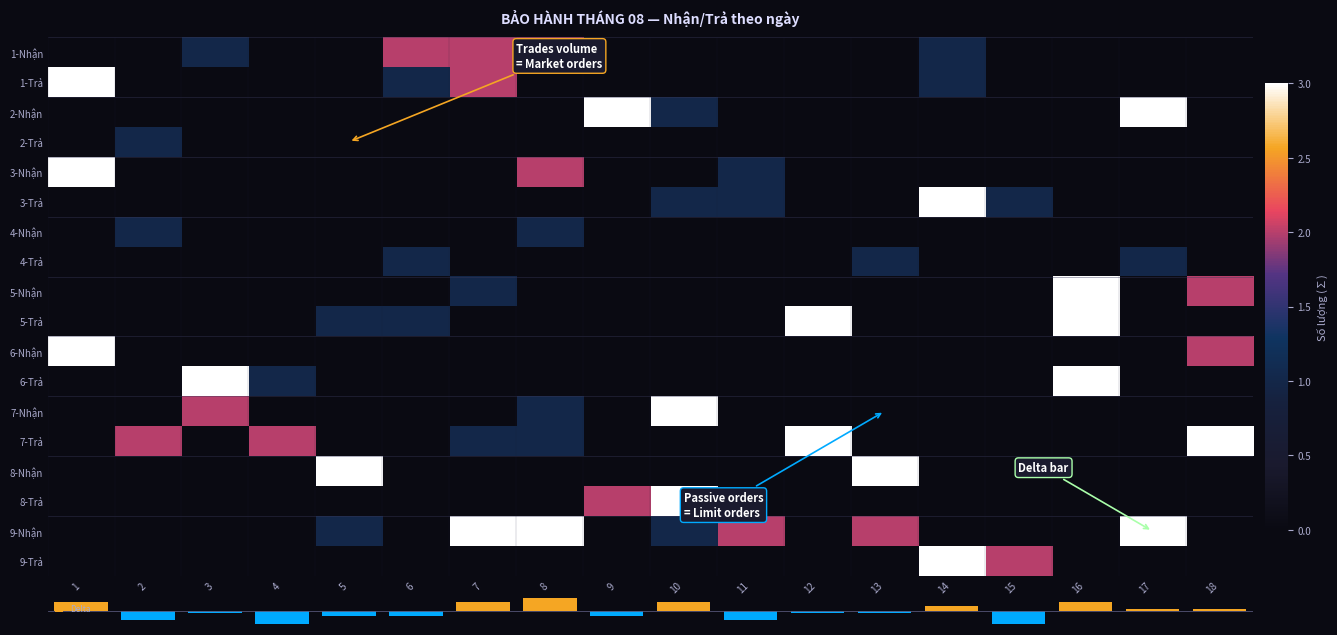

The value of 2-Nhận at 4 is -2.1. True or false?

False